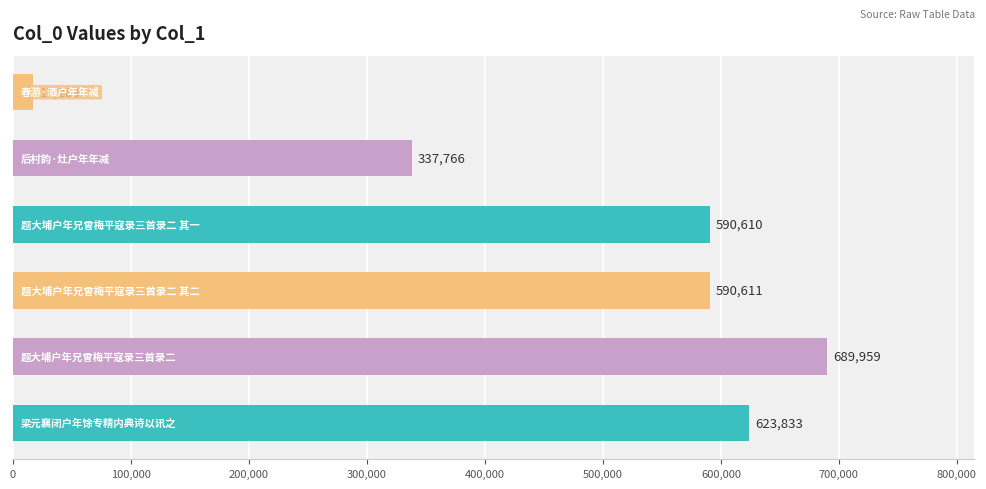

What is the sum of all values?

2850042